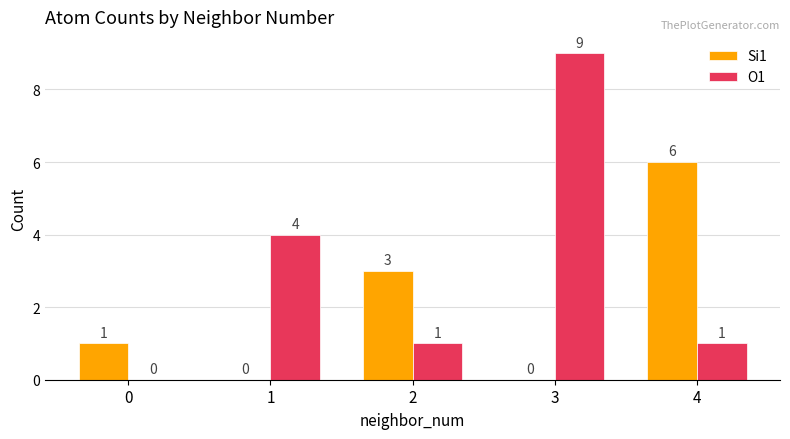

Between 0 and 1, which series saw the biggest shift?

O1